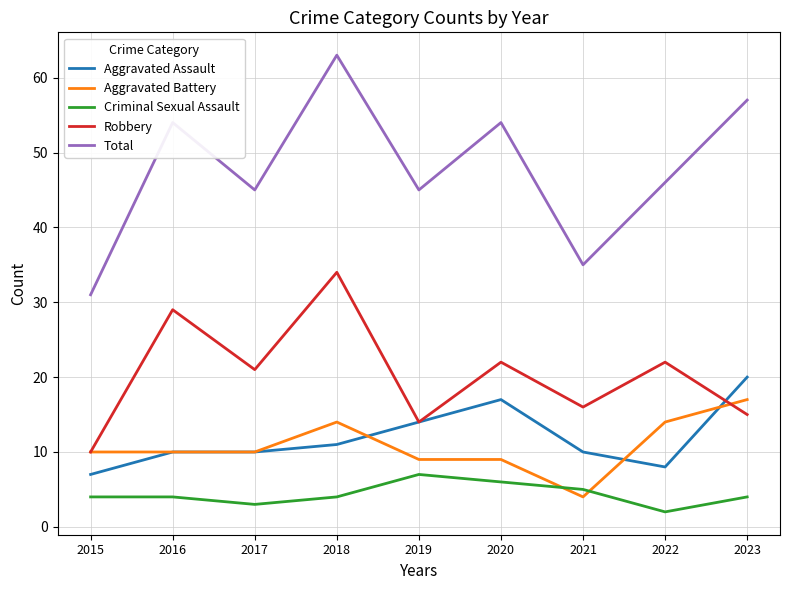

What value does the Aggravated Assault series have at 2018?

11